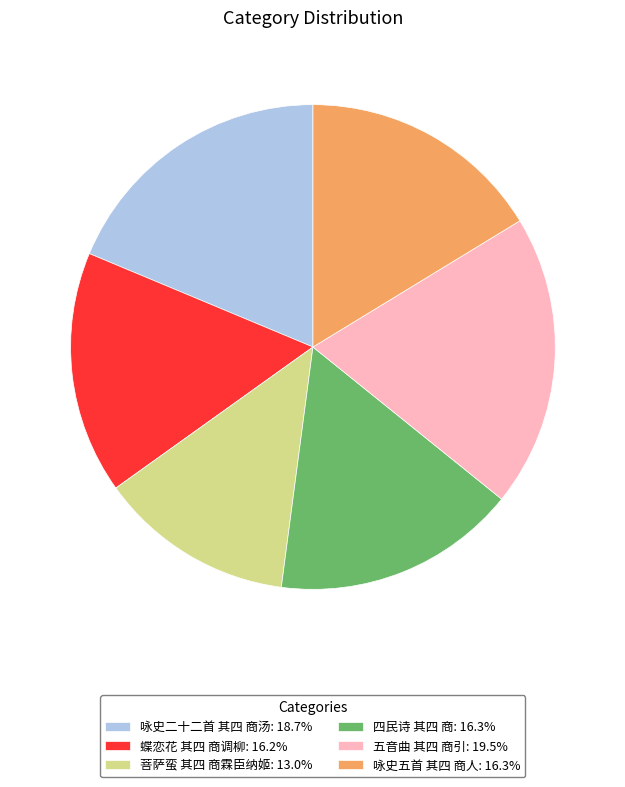

Between 五音曲 其四 商引 and 咏史五首 其四 商人, which is larger?

五音曲 其四 商引